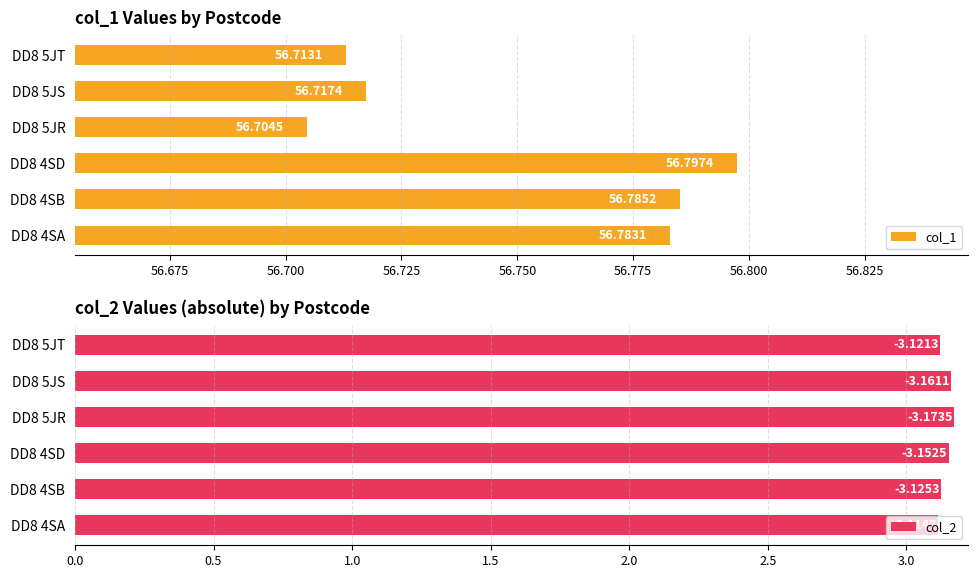

True or false: col_1 has a value of 92.4 at DD8 5JS.

False